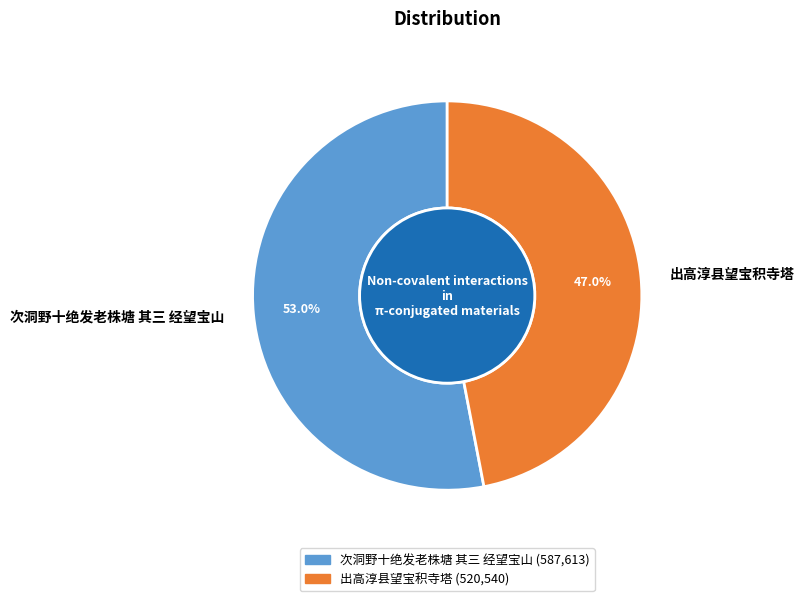

Is 次洞野十绝发老株塘 其三 经望宝山 the majority of the pie?

Yes